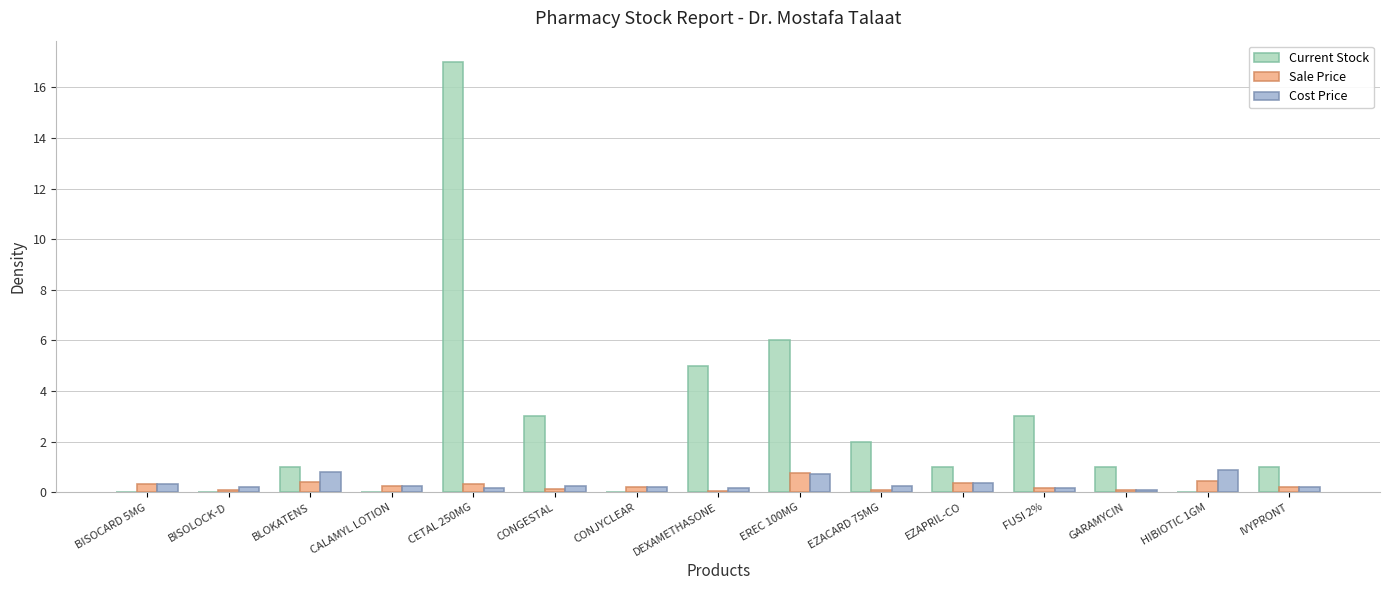

What is the total value across all series at CETAL 250MG?

17.5